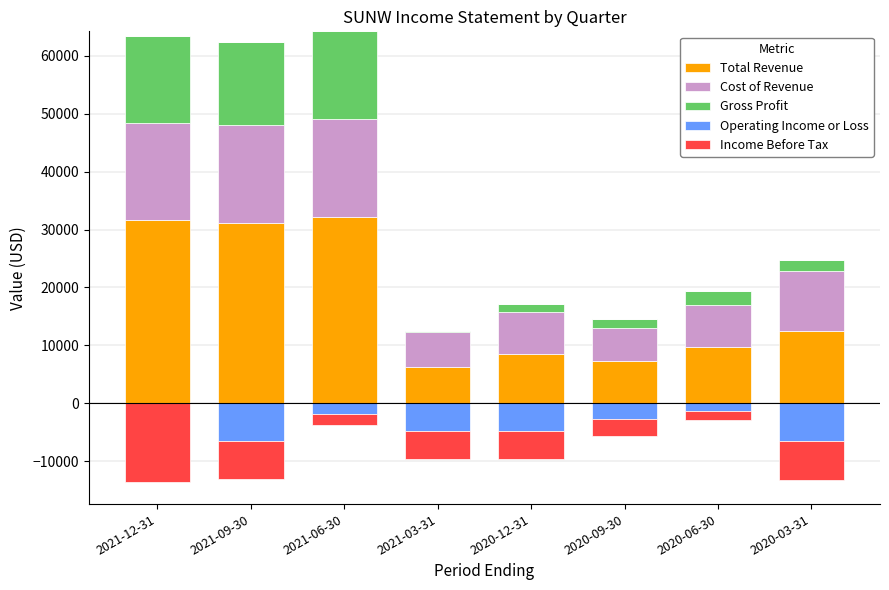

What is the sum of the Cost of Revenue values at 2020-09-30 and 2021-12-31?

22400